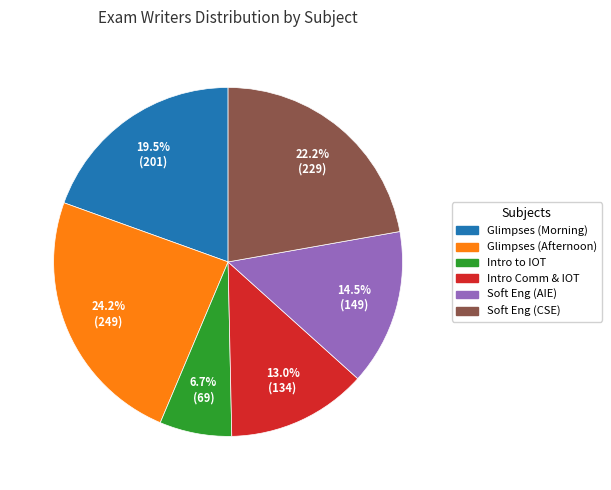

How many segments does this pie chart have?

6